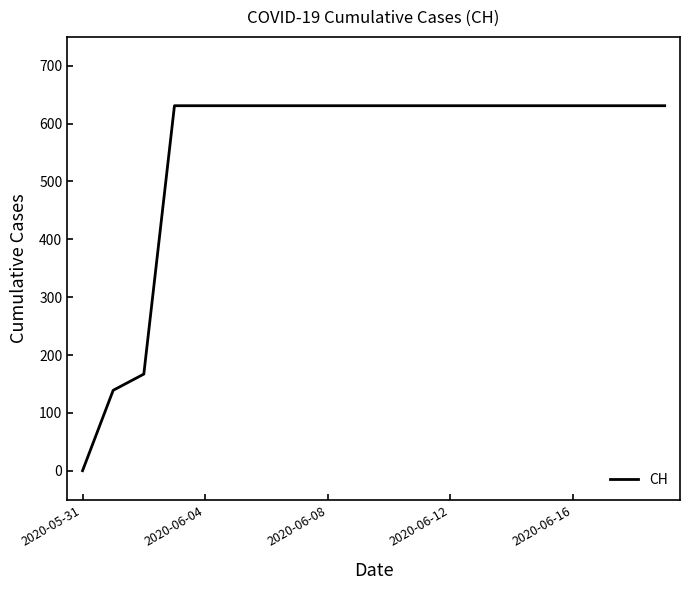

What is the greatest value displayed?

631